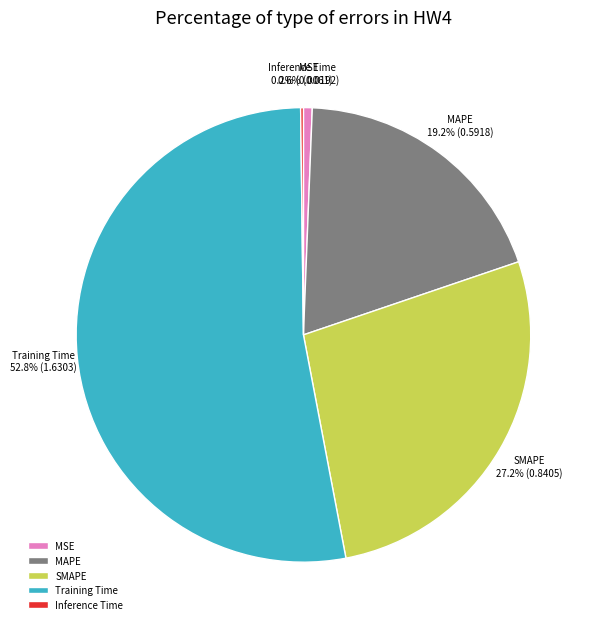

To the nearest percent, what is the difference between the largest and smallest slice percentages?

53%